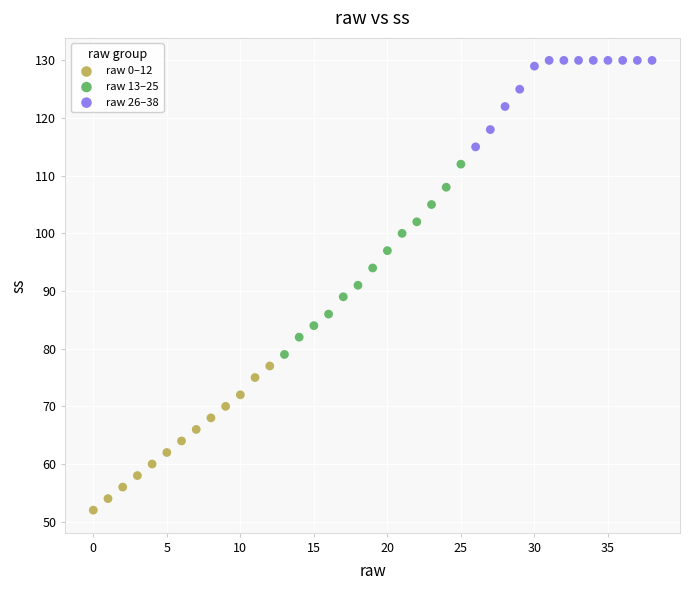

Which series has the widest spread of Y values?

raw 13–25